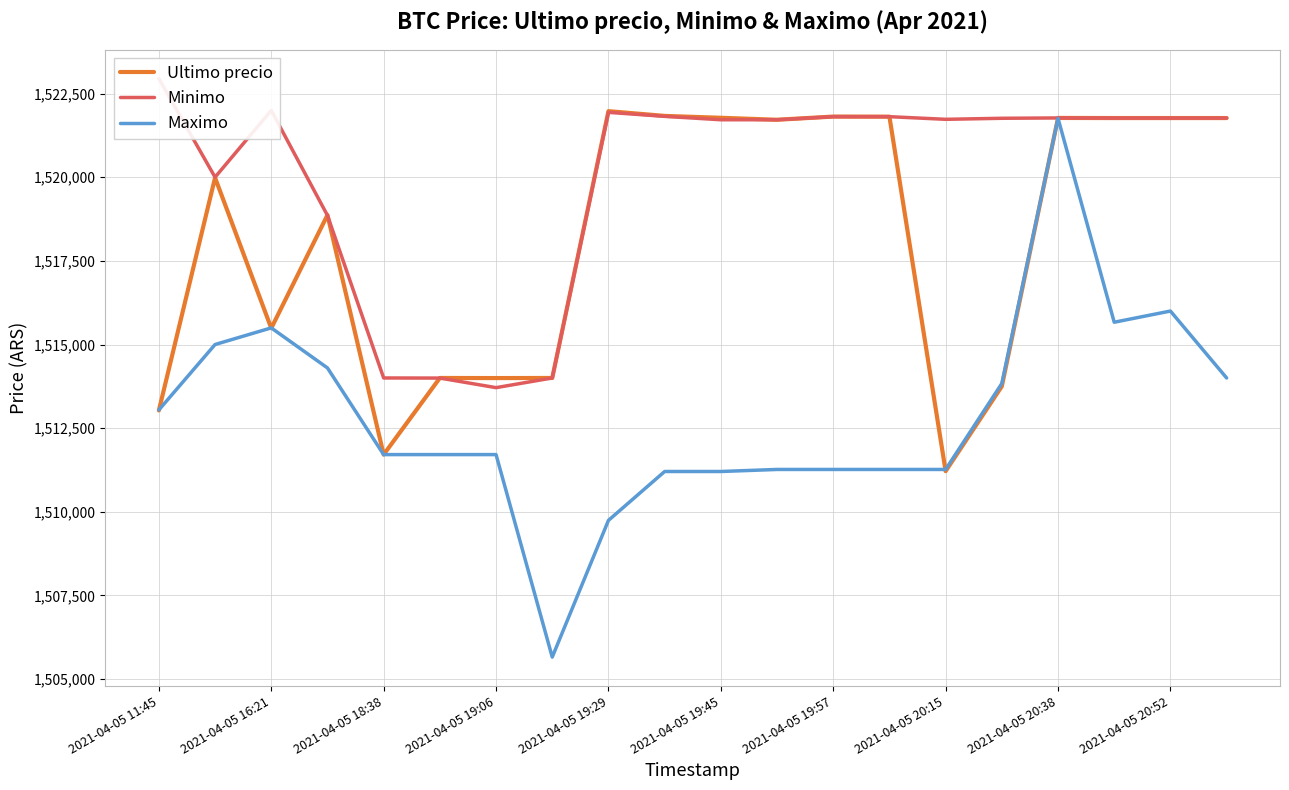

Is the value of Ultimo precio at 2021-04-05 20:38 greater than the value of Maximo at 2021-04-05 19:29?

Yes